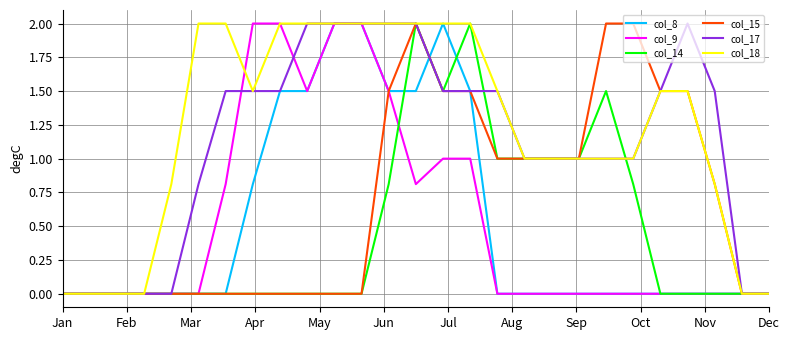

What is the difference between the maximum and minimum values in the col_8 series?

2.0